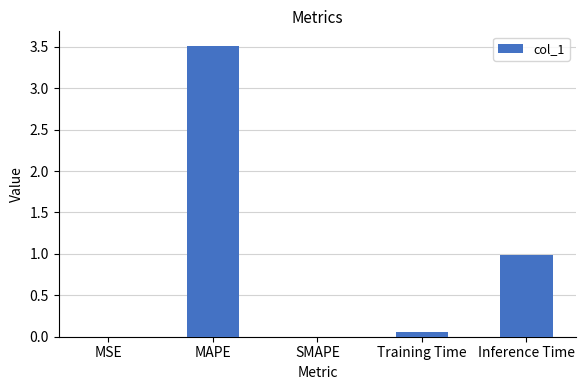

Count the number of data series in this chart.

1